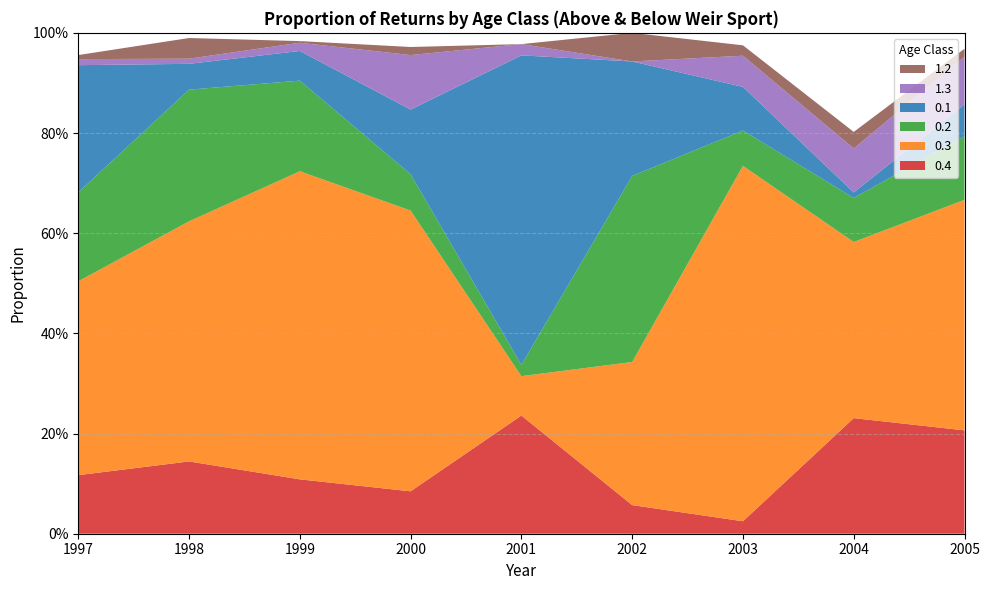

Reading left to right, transcribe all the data shown in this chart.

0.4: 0.1	0.1	0.1	0.1	0.2	0.1	0.0	0.2	0.2
0.3: 0.4	0.5	0.6	0.6	0.1	0.3	0.7	0.4	0.5
0.2: 0.2	0.3	0.2	0.1	0.0	0.4	0.1	0.1	0.1
0.1: 0.3	0.1	0.1	0.1	0.6	0.2	0.1	0.0	0.1
1.3: 0.0	0.0	0.0	0.1	0.0	0.0	0.1	0.1	0.1
1.2: 0.0	0.0	0.0	0.0	0.0	0.1	0.0	0.0	0.0